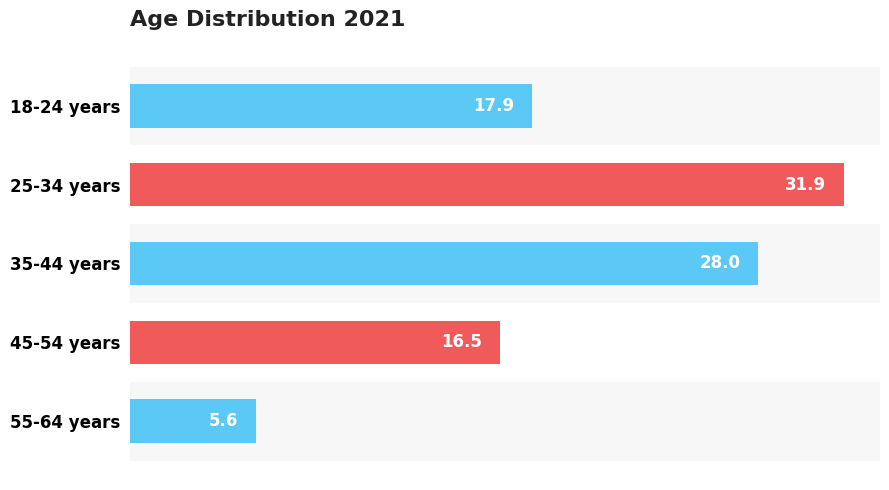

Reading top to bottom, extract all data points from this chart.

18-24 years=17.9	25-34 years=31.9	35-44 years=28.0	45-54 years=16.5	55-64 years=5.6